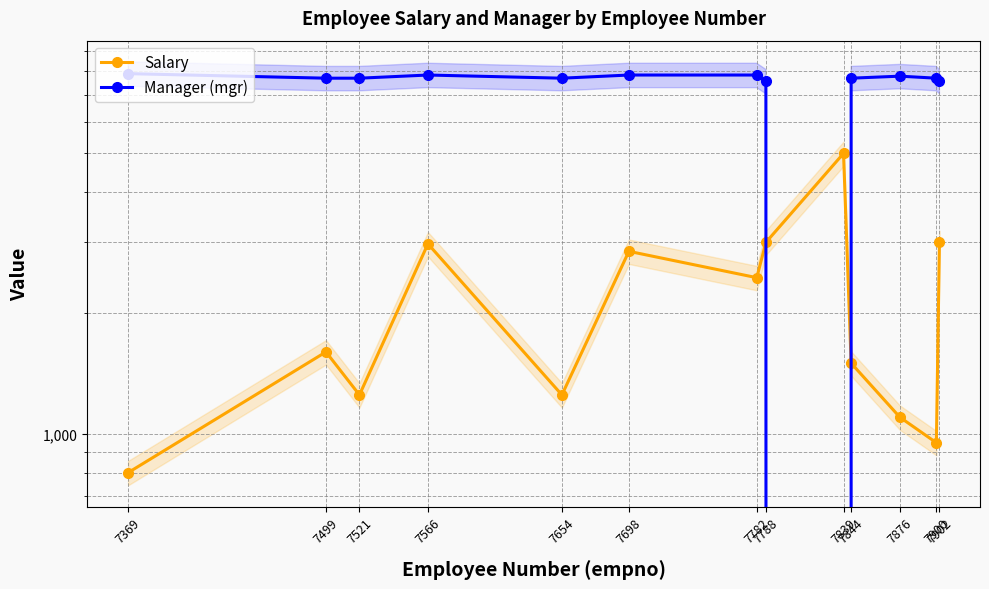

What is the sum of all Manager (mgr) values?

92829